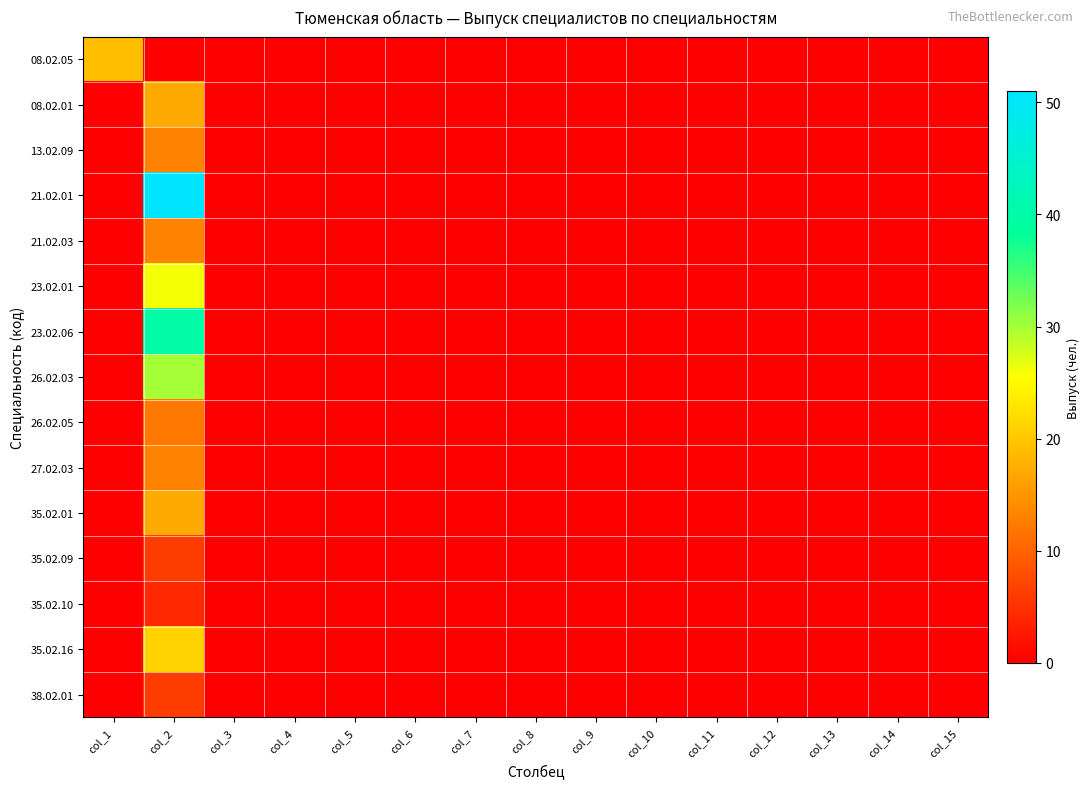

Which series has the widest spread of values?

21.02.01